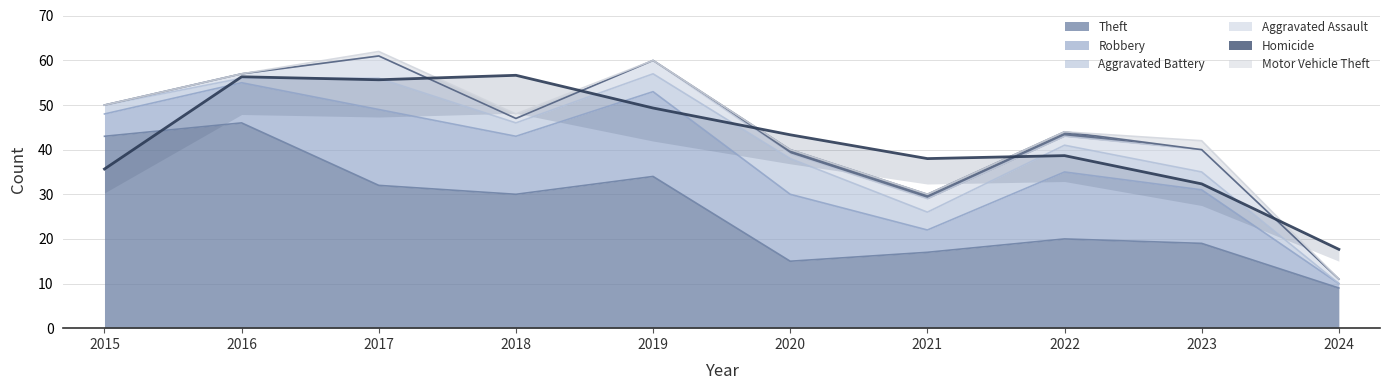

Is it true that Homicide equals 1 at 2021?

False